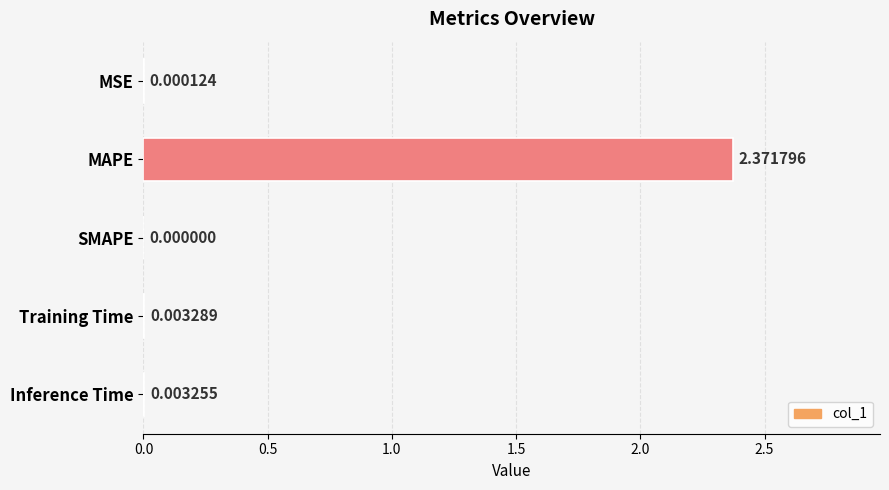

Are the bars grouped side by side (vs. stacked)?

No